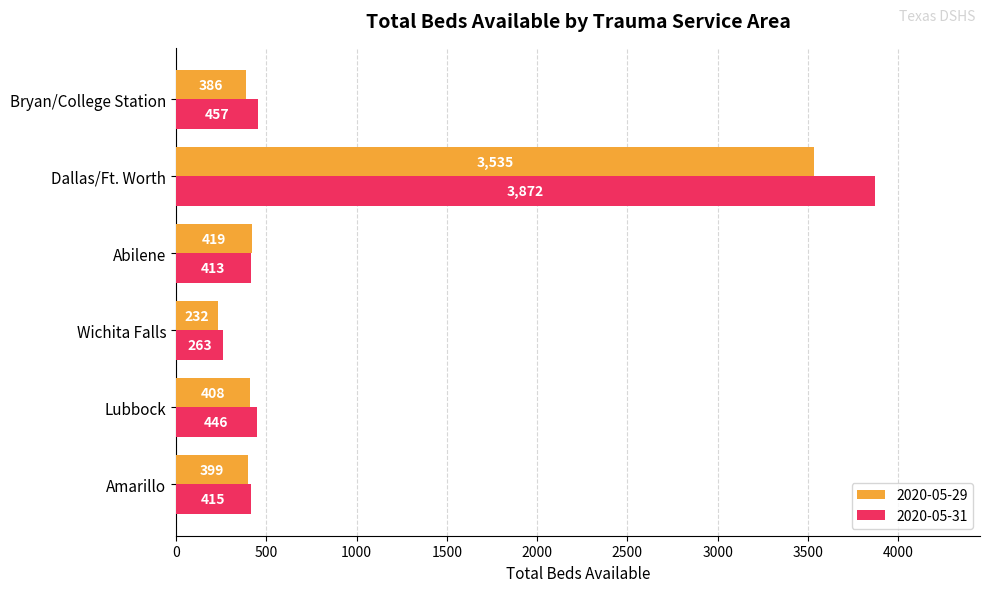

List the labels in order of 2020-05-31 value, largest first.

Dallas/Ft. Worth, Bryan/College Station, Lubbock, Amarillo, Abilene, Wichita Falls